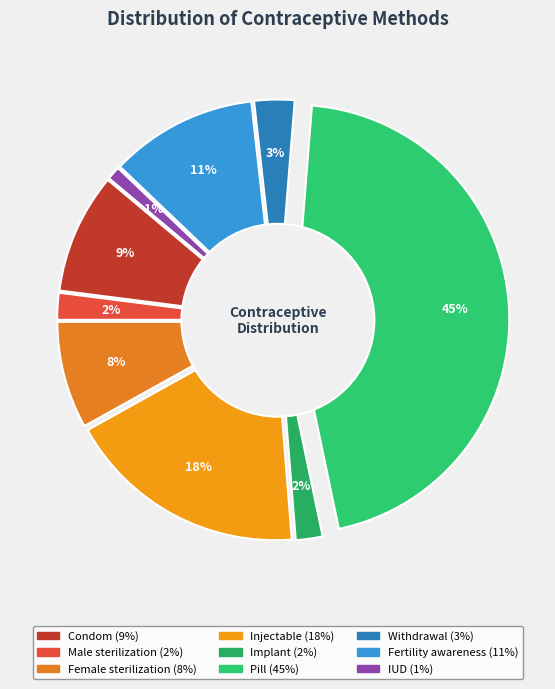

Do Injectable and Withdrawal together represent more than half of the pie?

No